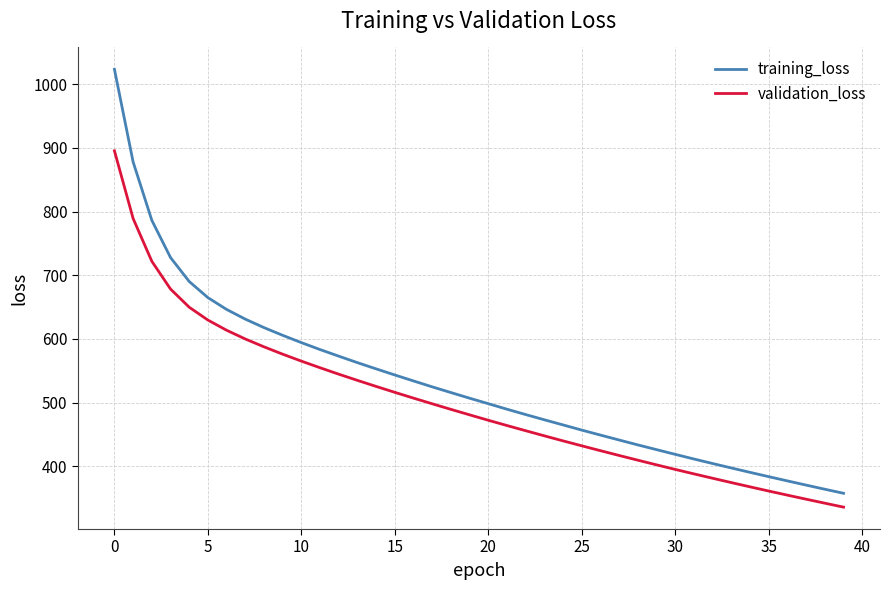

List the series in order of their overall mean, highest first.

training_loss, validation_loss